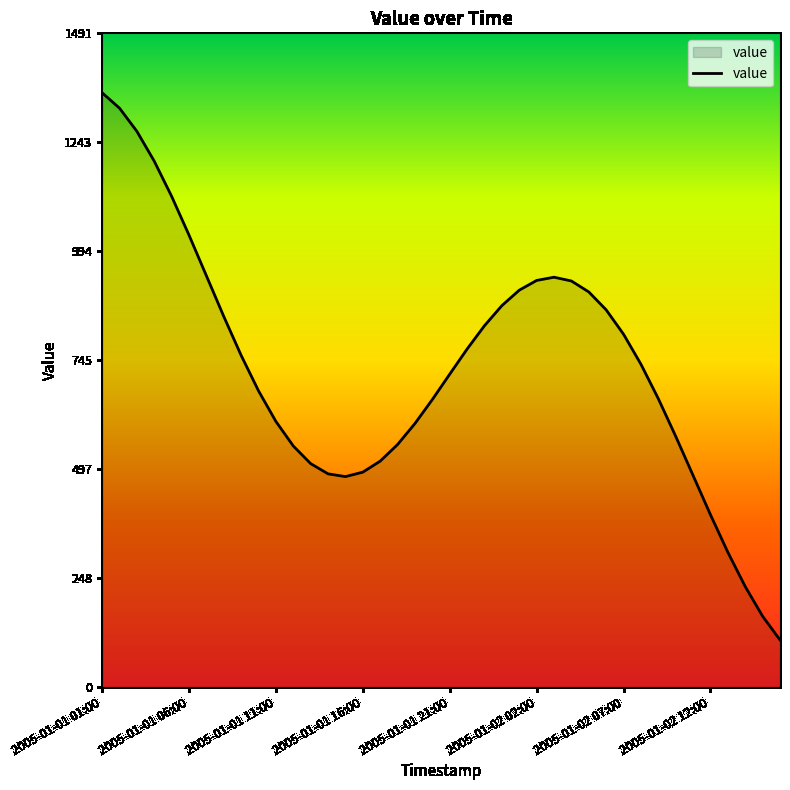

What is the smallest value displayed?

107.4